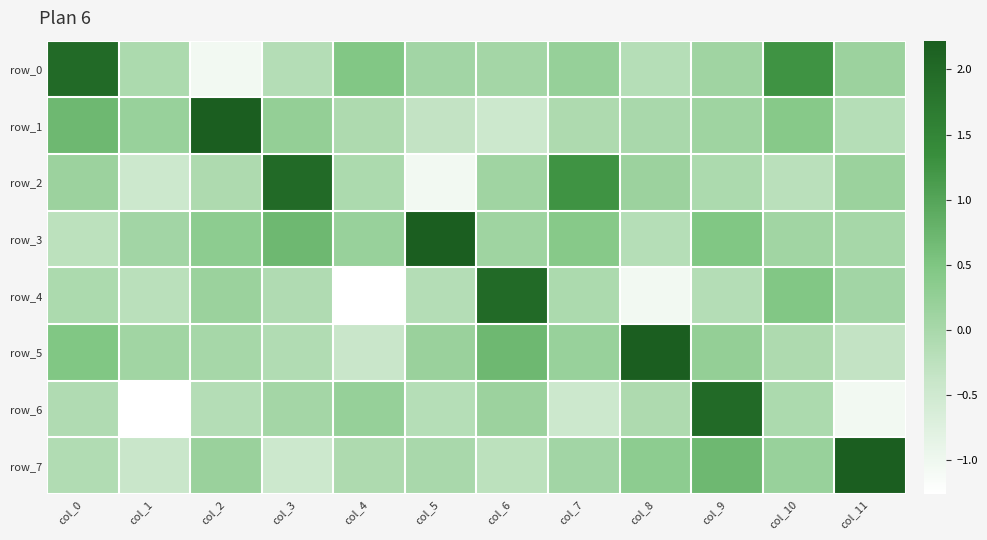

Reading left to right, transcribe all the data shown in this chart.

row_0: 2.0	-0.1	-1.0	-0.1	0.5	0.1	0.1	0.2	-0.2	0.1	1.3	0.2
row_1: 0.7	0.2	2.2	0.2	-0.1	-0.3	-0.5	-0.1	-0.0	0.1	0.4	-0.2
row_2: 0.1	-0.5	-0.1	2.0	-0.1	-1.0	0.1	1.3	0.2	-0.1	-0.2	0.2
row_3: -0.2	0.1	0.3	0.7	0.2	2.2	0.1	0.4	-0.2	0.5	0.1	0.0
row_4: -0.1	-0.2	0.2	-0.1	-1.3	-0.2	2.0	-0.1	-1.0	-0.1	0.5	0.1
row_5: 0.5	0.1	0.0	-0.1	-0.4	0.2	0.7	0.2	2.2	0.2	-0.1	-0.3
row_6: -0.1	-1.3	-0.2	0.1	0.2	-0.2	0.1	-0.5	-0.1	2.0	-0.1	-1.0
row_7: -0.1	-0.4	0.2	-0.5	-0.1	-0.0	-0.2	0.1	0.3	0.7	0.2	2.2